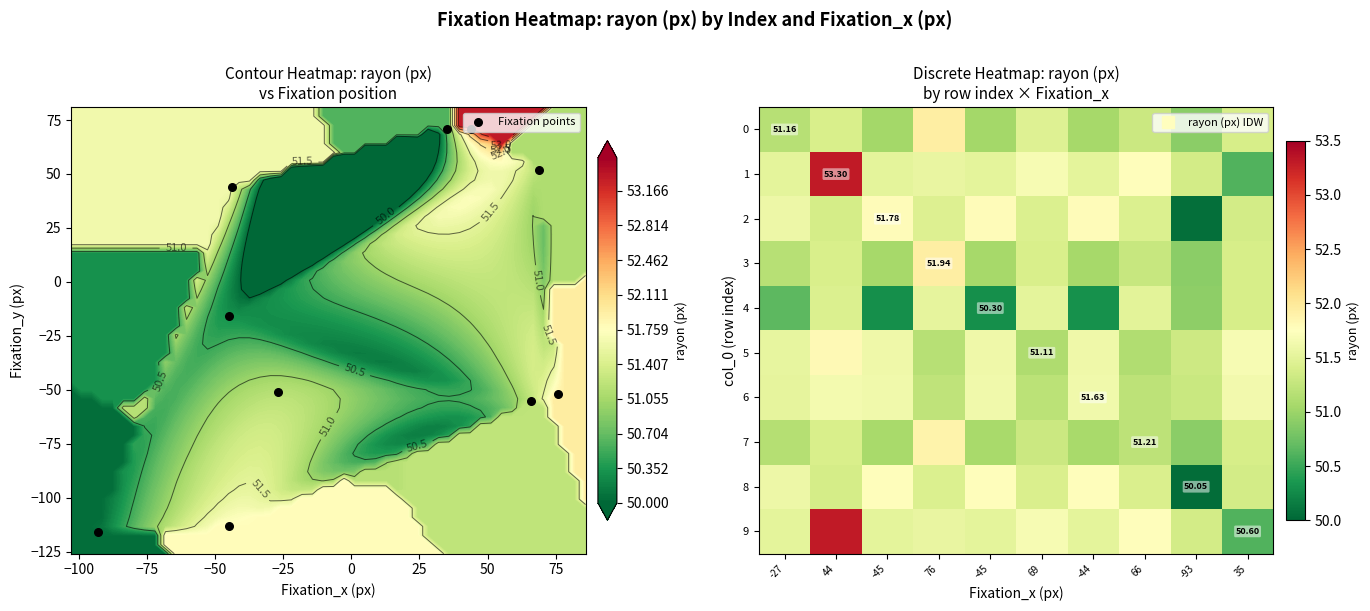

At how many categories does at least one series exceed -101?

10